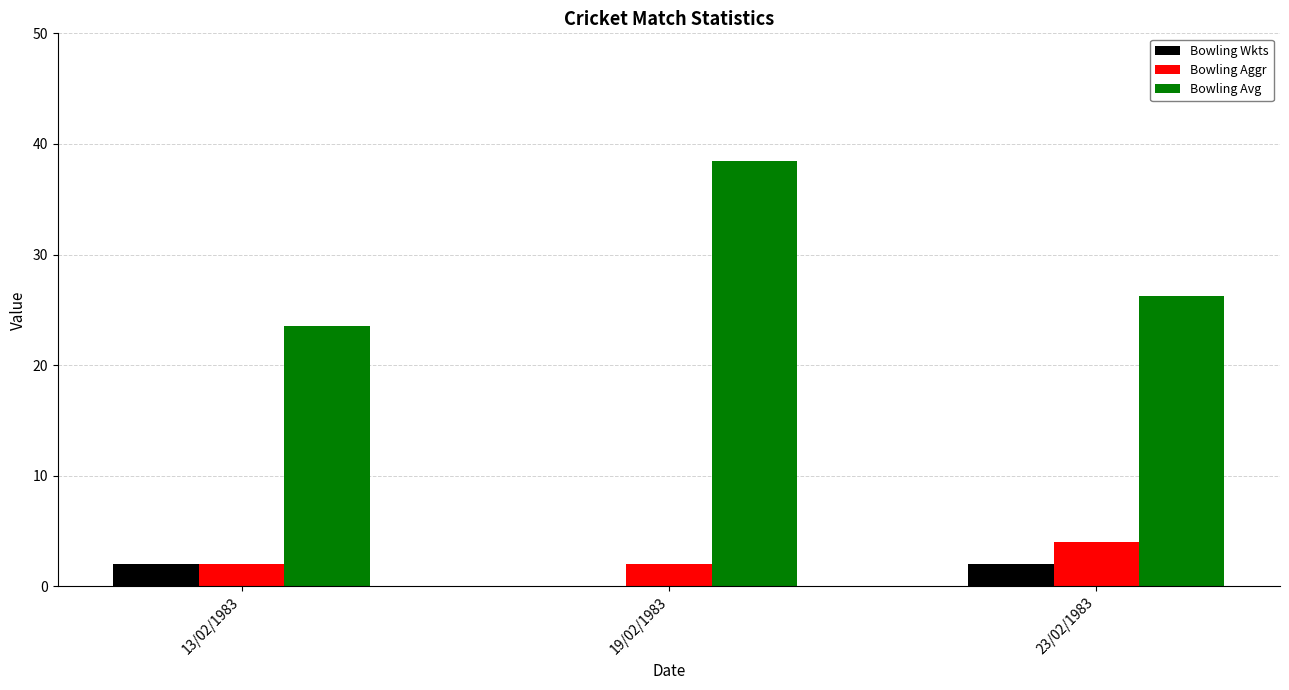

The value of Bowling Wkts at 13/02/1983 is 3.5. True or false?

False